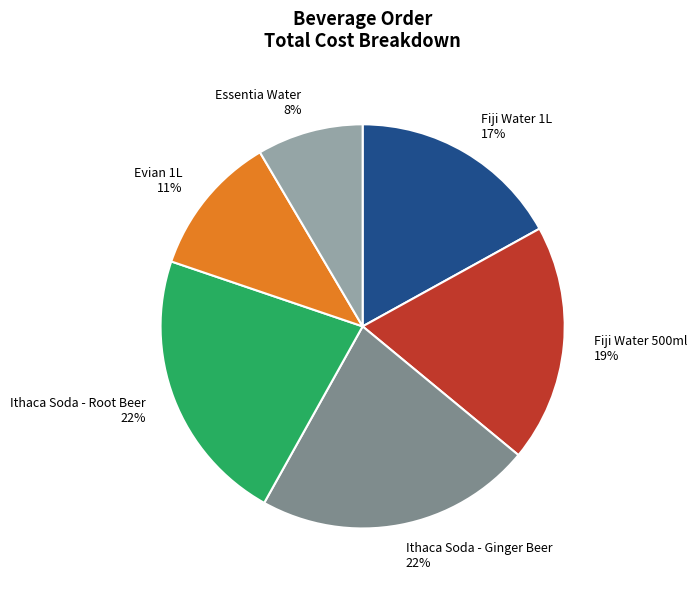

What percentage is the Ithaca Soda - Root Beer slice, to the nearest percent?

22%